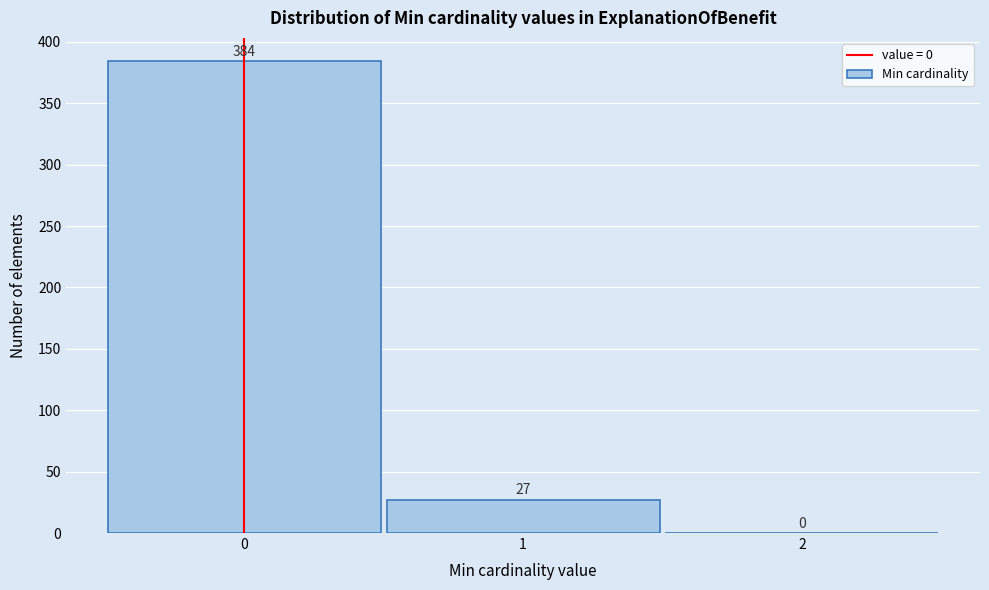

Reading left to right, transcribe this chart: for each bar, give the range it covers on the x-axis and its height.

-0.5 to 0.5: 384
0.5 to 1.5: 27
1.5 to 2.5: 0